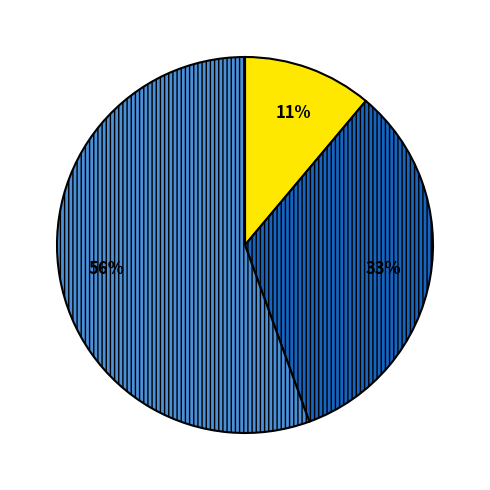

Is there a majority slice in this chart?

Yes